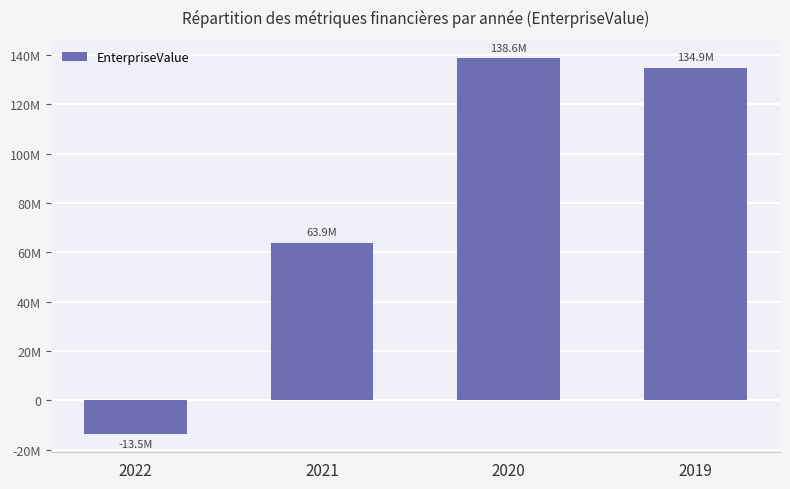

Does the chart contain any negative values?

Yes